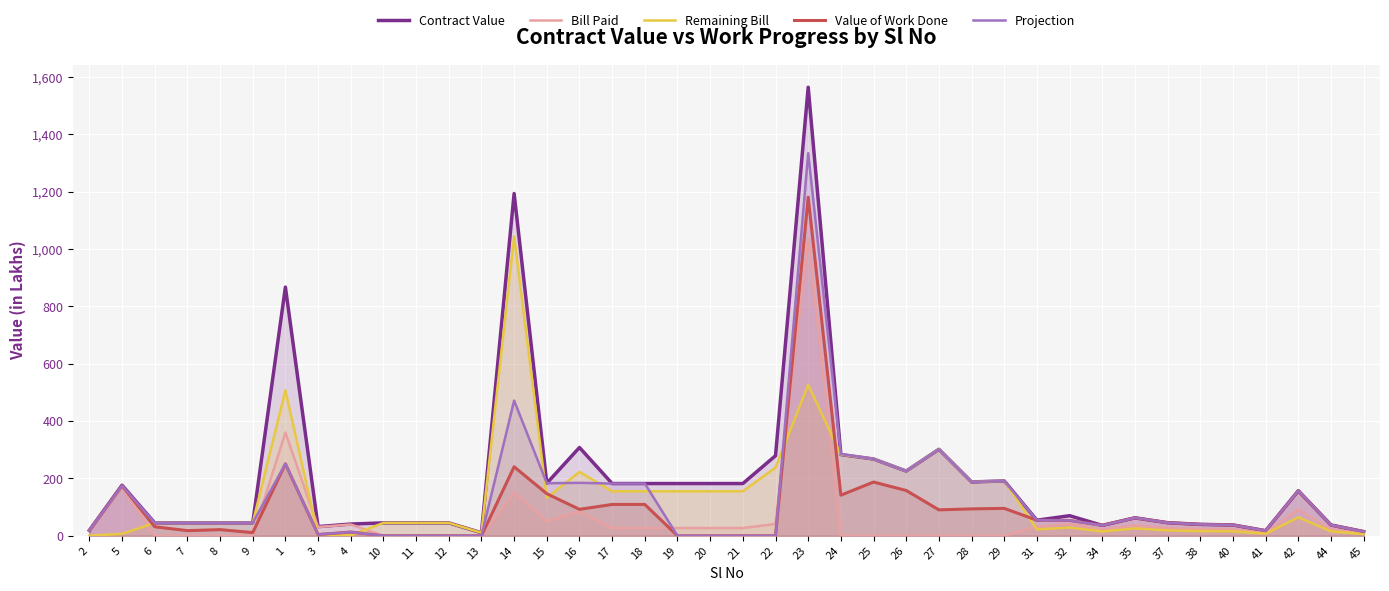

What is the total value across all series at 31?

217.5